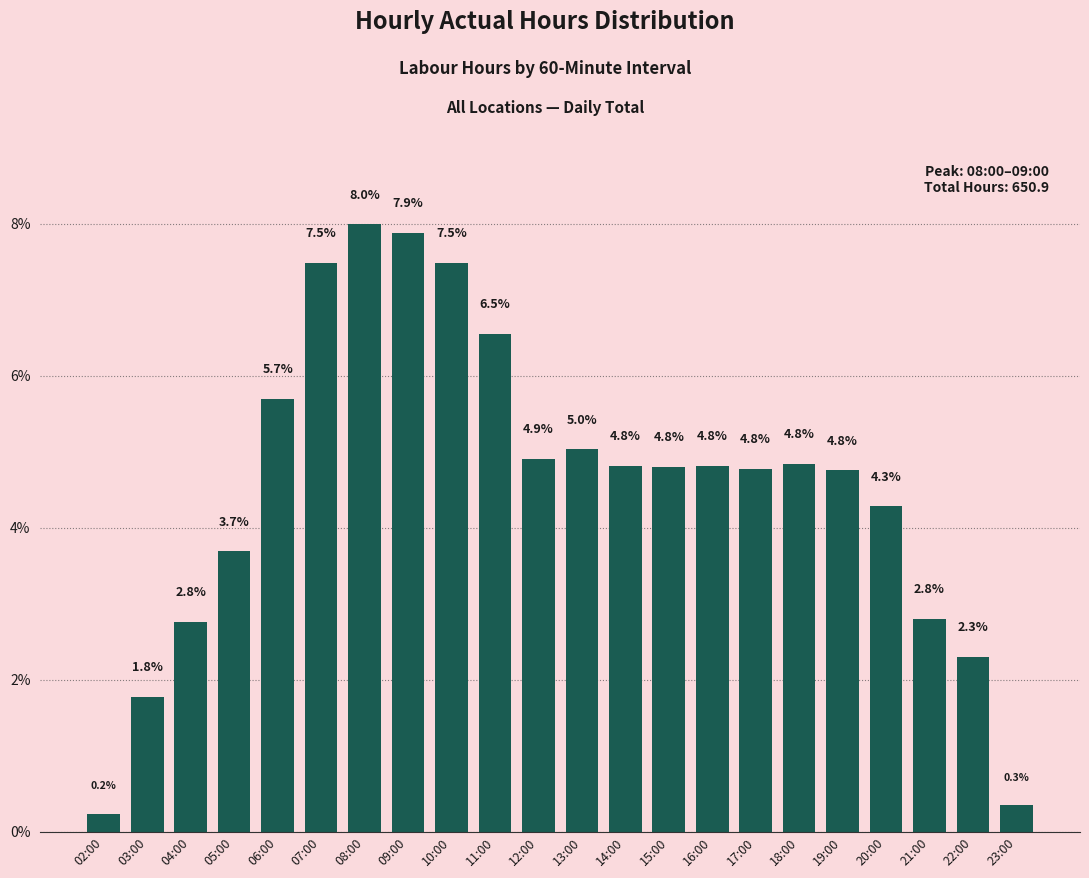

Reading left to right, what are all the values shown in this chart?

02:00=0.2	03:00=1.8	04:00=2.8	05:00=3.7	06:00=5.7	07:00=7.5	08:00=8.0	09:00=7.9	10:00=7.5	11:00=6.5	12:00=4.9	13:00=5.0	14:00=4.8	15:00=4.8	16:00=4.8	17:00=4.8	18:00=4.8	19:00=4.8	20:00=4.3	21:00=2.8	22:00=2.3	23:00=0.3